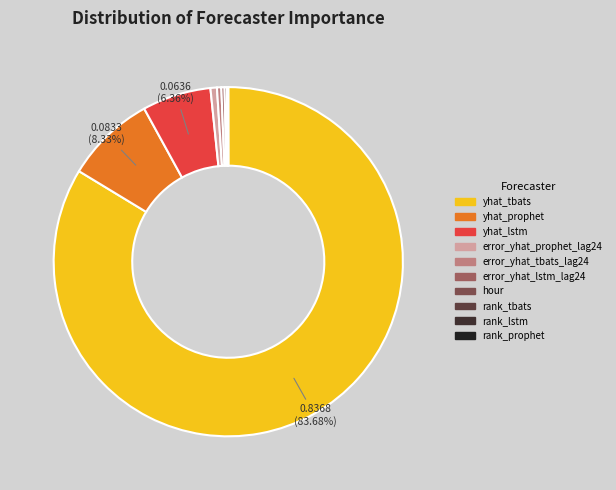

What is the largest slice in the pie chart?

yhat_tbats